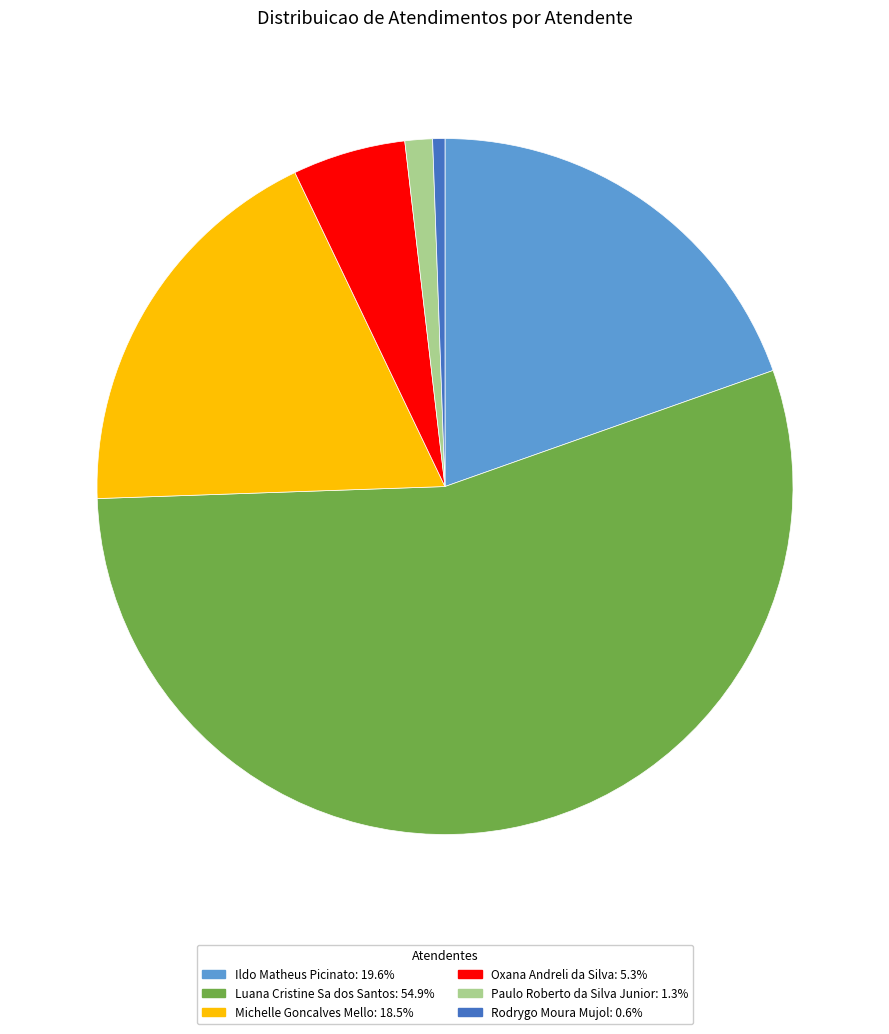

Which category has the smallest portion of the pie?

Rodrygo Moura Mujol